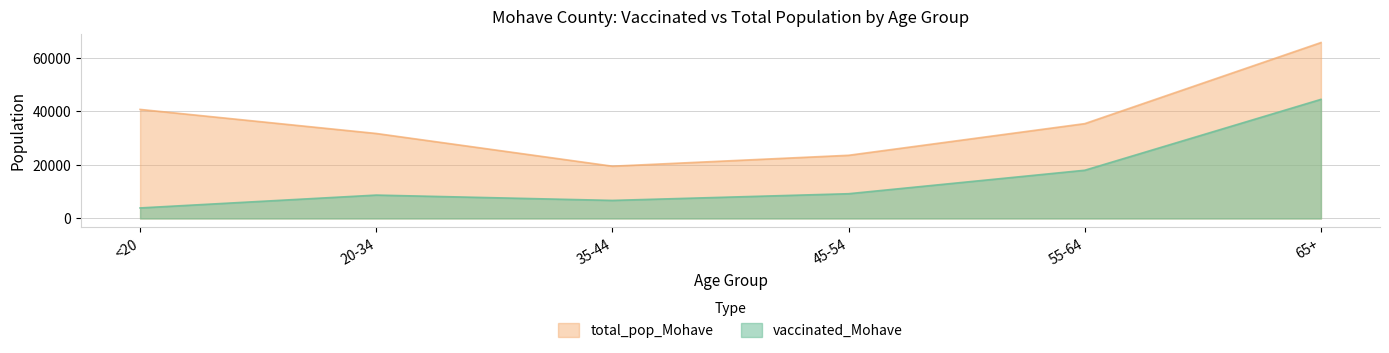

What is the difference between the maximum and minimum values in the vaccinated_Mohave series?

40595